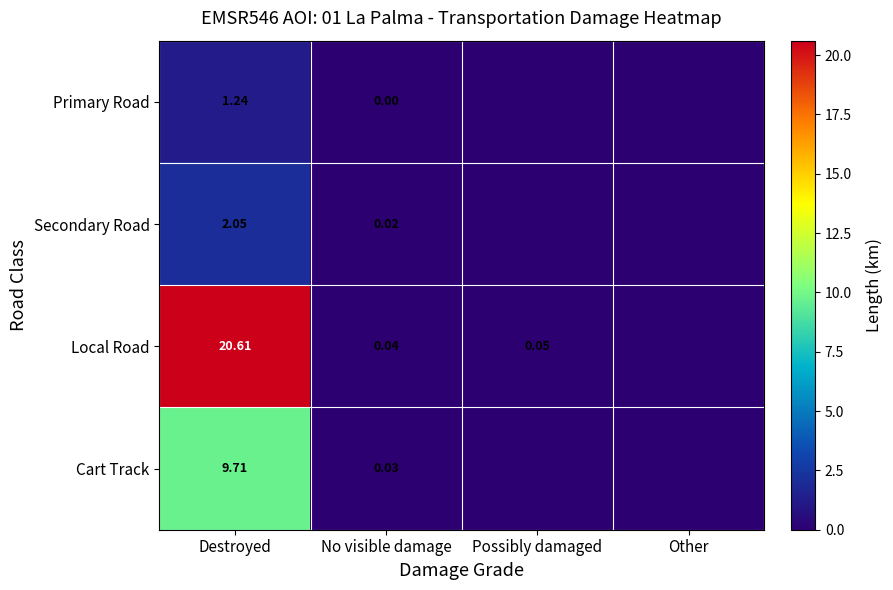

Is the value of Primary Road at No visible damage greater than the value of Secondary Road at No visible damage?

No